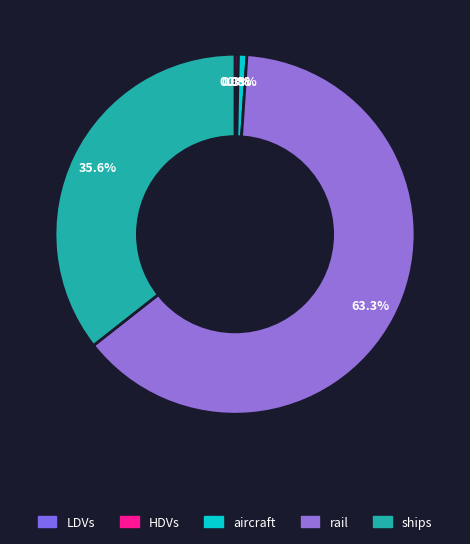

Count the number of slices in the pie.

5